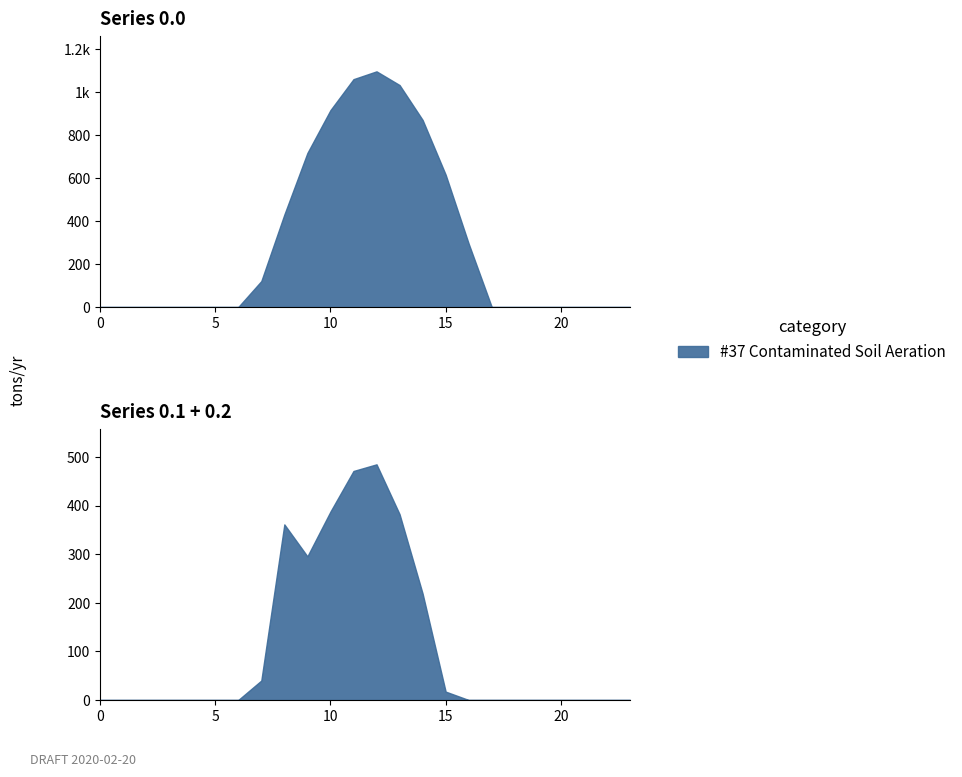

What is the maximum value shown in the chart?

1096.7